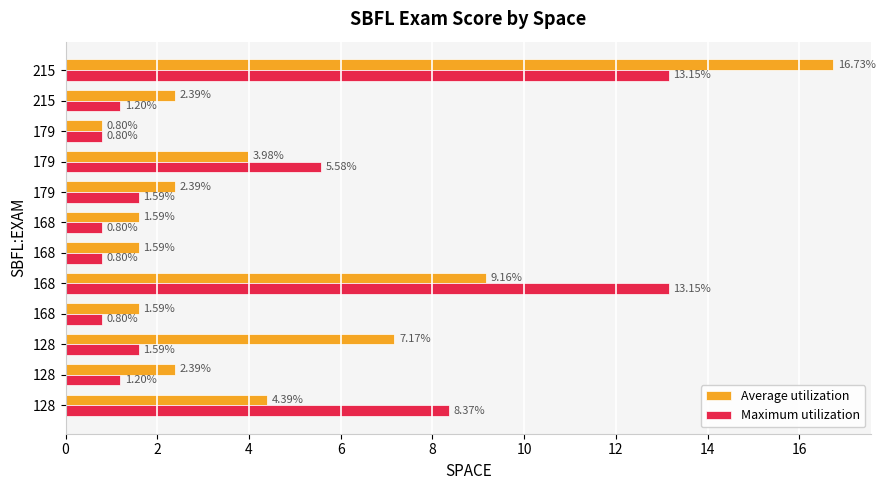

Count the number of data series in this chart.

2